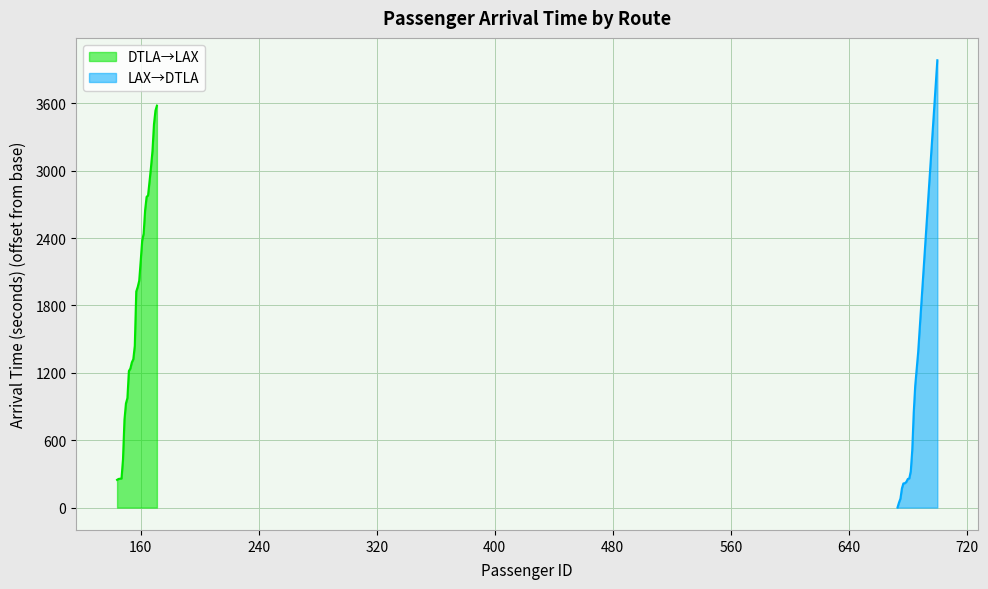

What is the highest value of the LAX→DTLA series?

3983